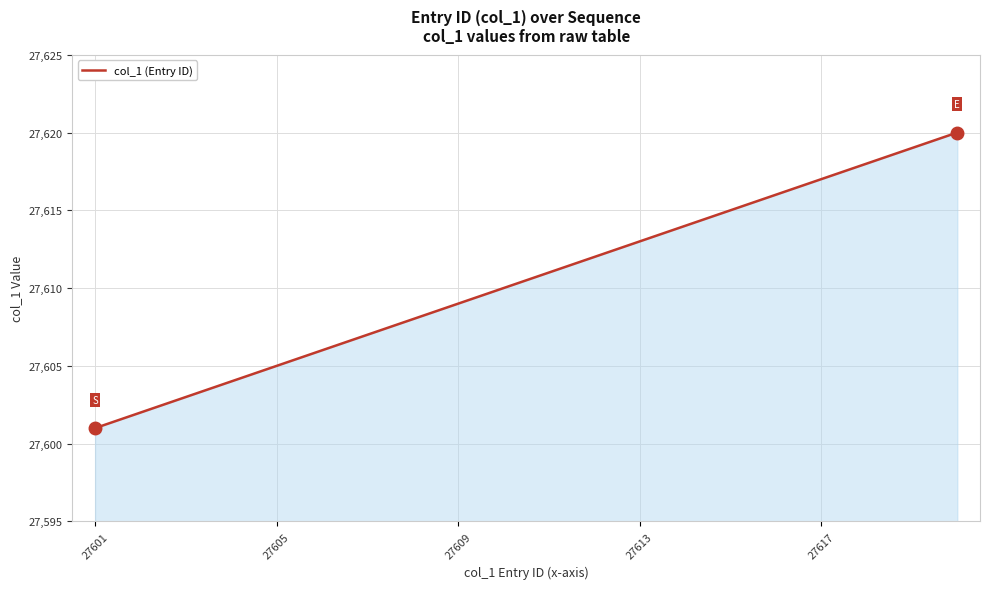

What is the smallest value displayed?

27601